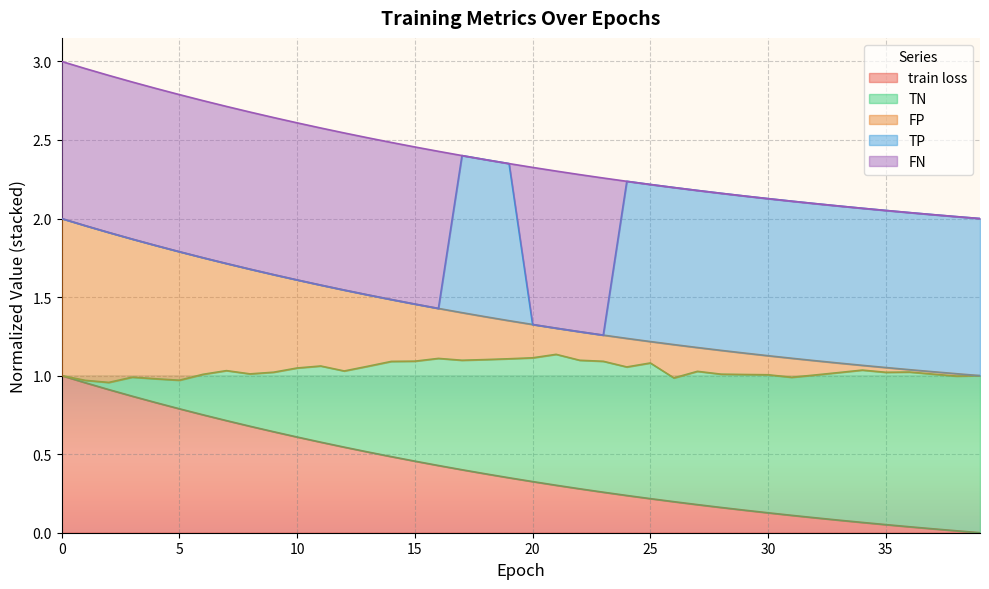

Is it true that train loss equals 0.2 at 5?

False